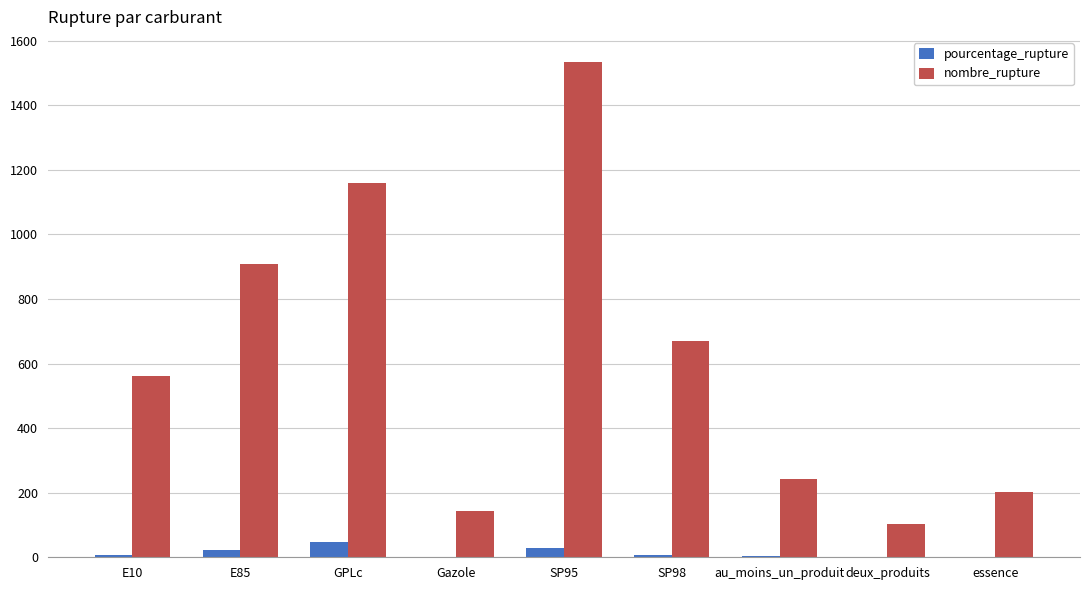

Is it true that nombre_rupture equals 201.0 at essence?

True